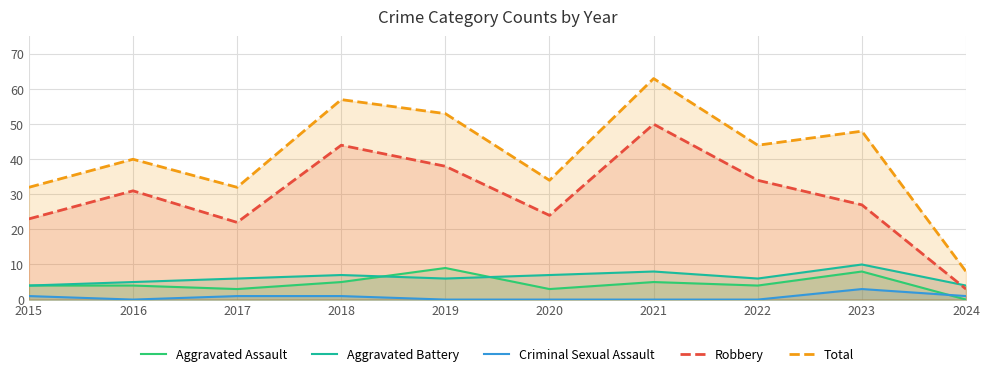

At which category is the sum across all series the highest?

2021